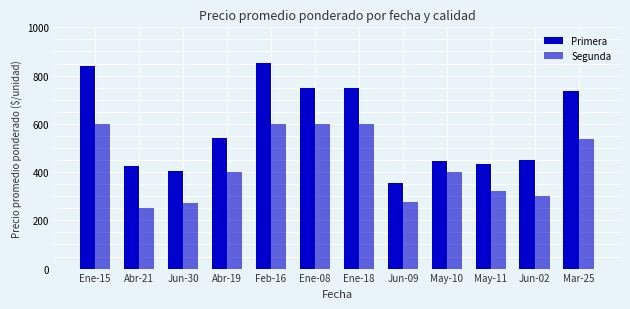

True or false: Primera has a value of 554 at Abr-21.

False